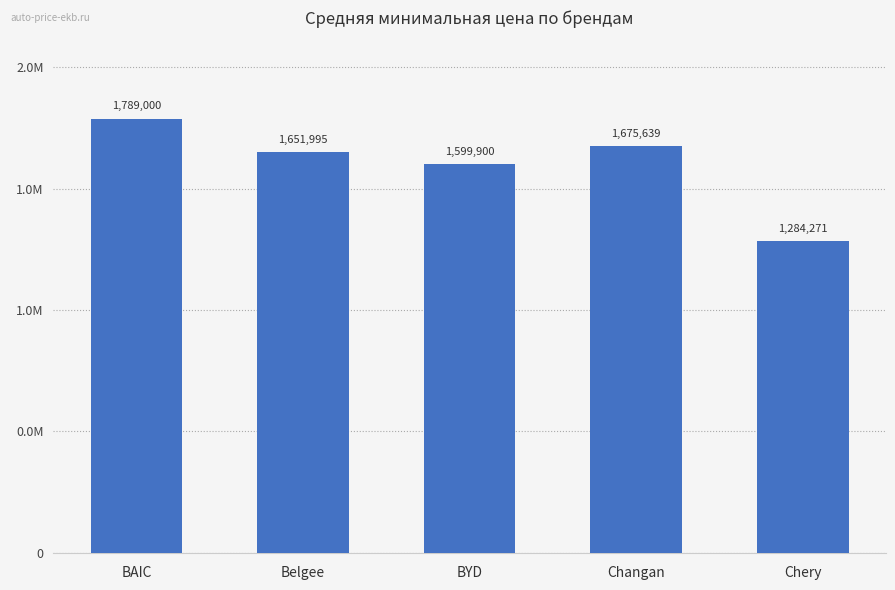

Reading left to right, transcribe all the data shown in this chart.

BAIC=1789000	Belgee=1651995	BYD=1599900	Changan=1675639	Chery=1284271